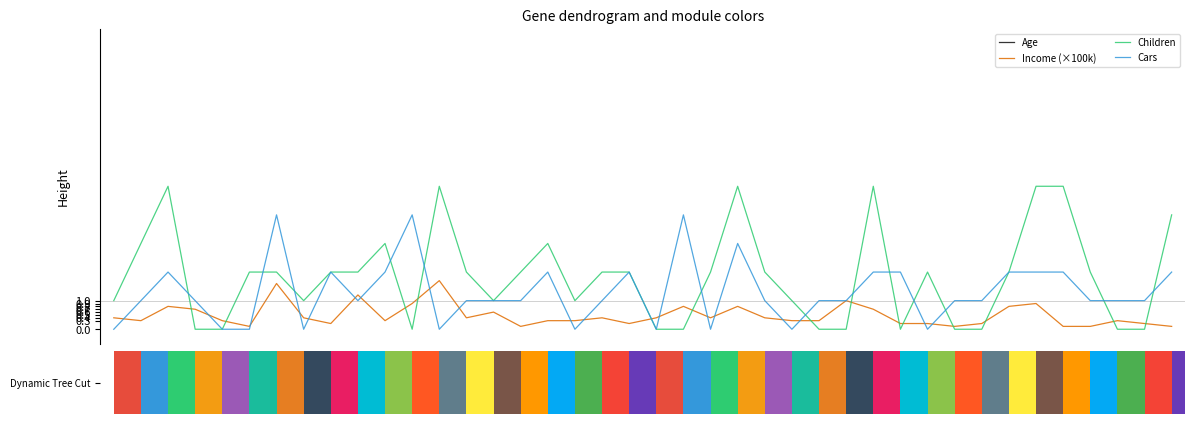

Is it true that Cars equals 0.4 at 37?

False